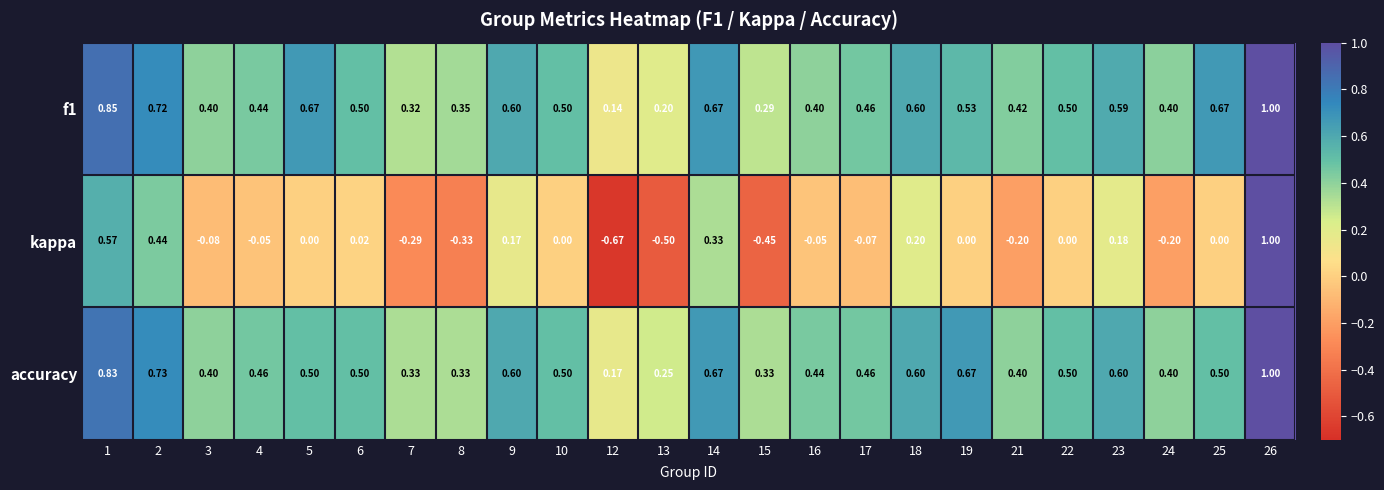

Is the value of kappa at 6 greater than the value of accuracy at 10?

No